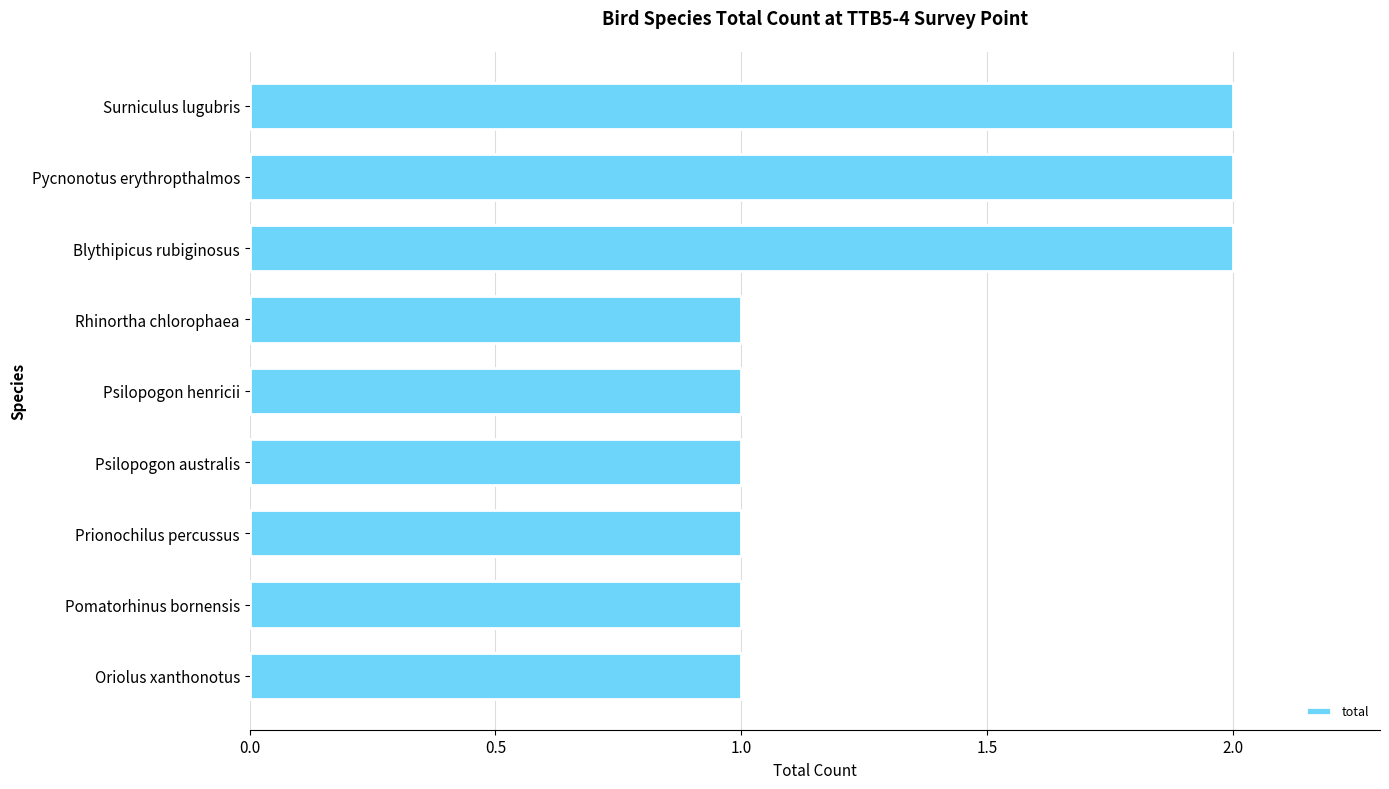

Are the bars grouped side by side (vs. stacked)?

No